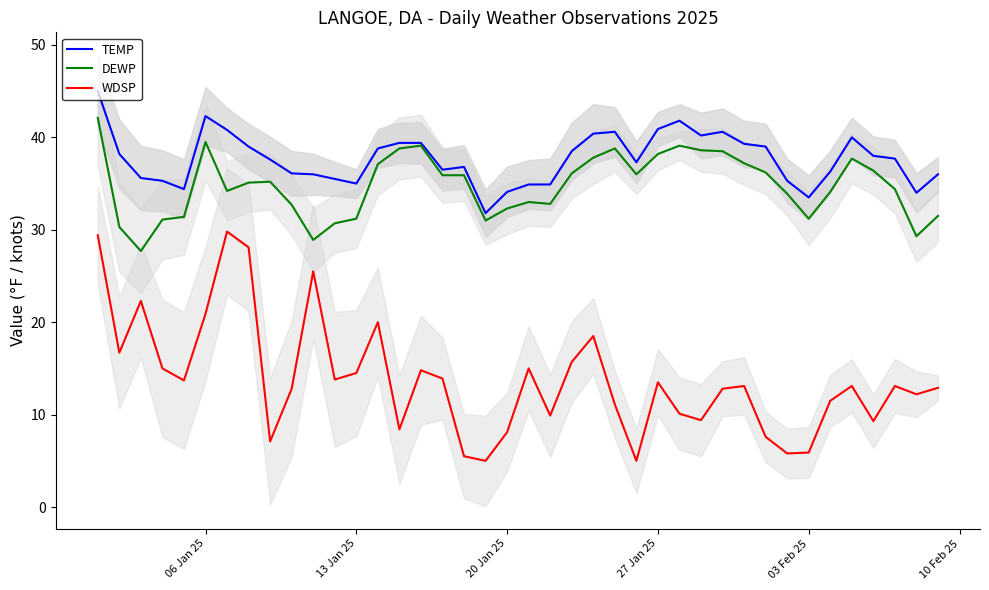

The TEMP series shows 50.3 at 20 Jan 25. True or false?

False